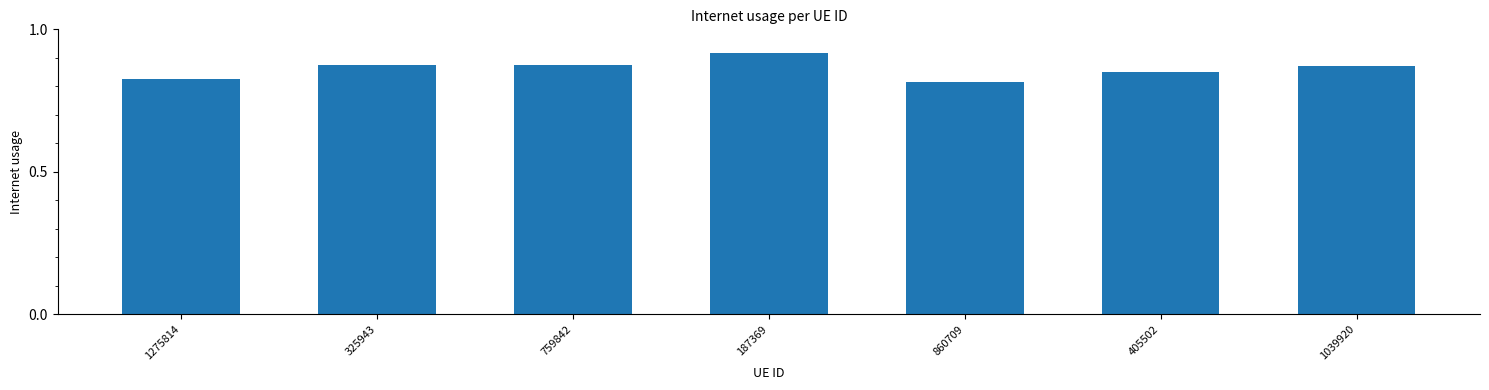

Is it true that the value at 1275814 is 0.5?

False